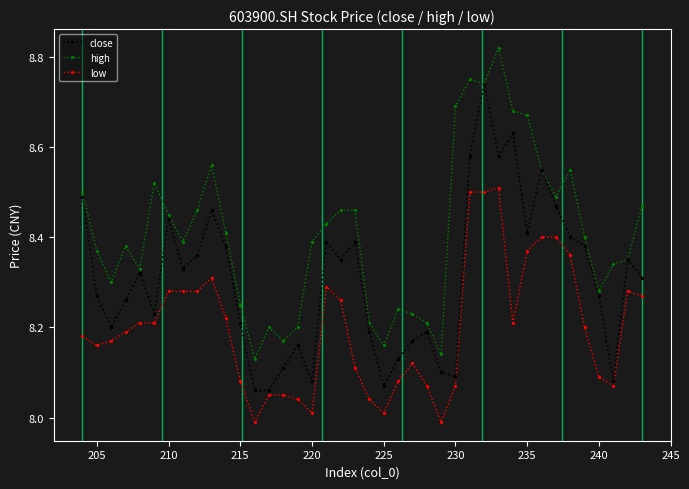

Is this an area chart (filled region under the line)?

No